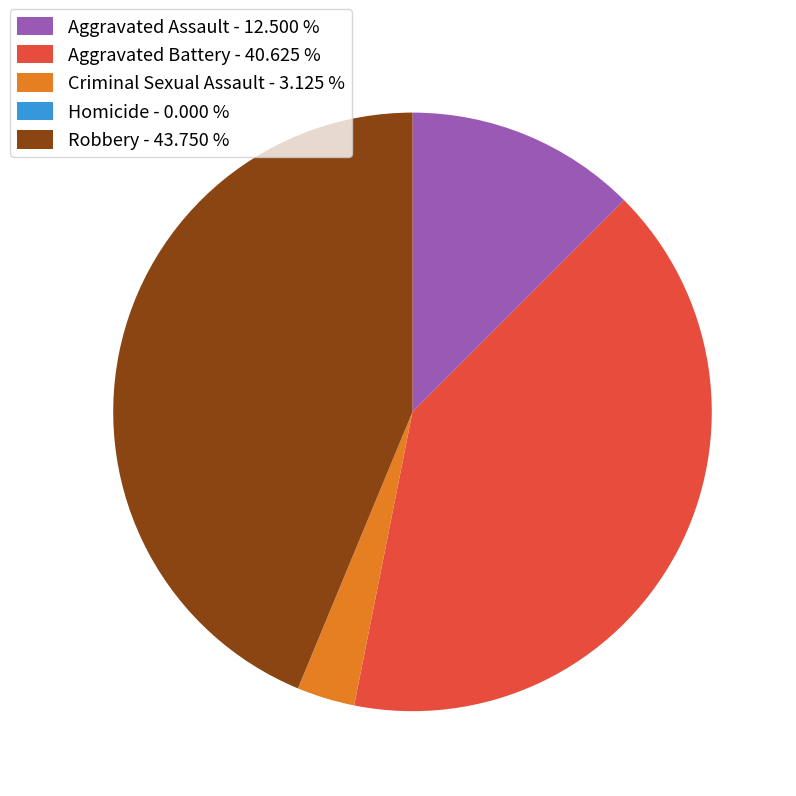

Is it true that Aggravated Assault is 12% of the pie?

True